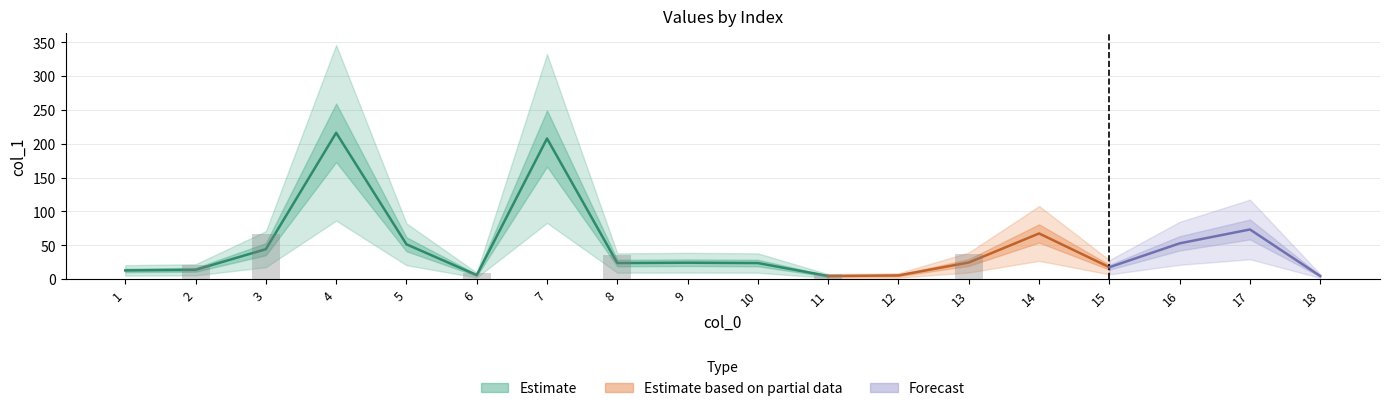

What is the sum of the values at 10 and 5?

75.3